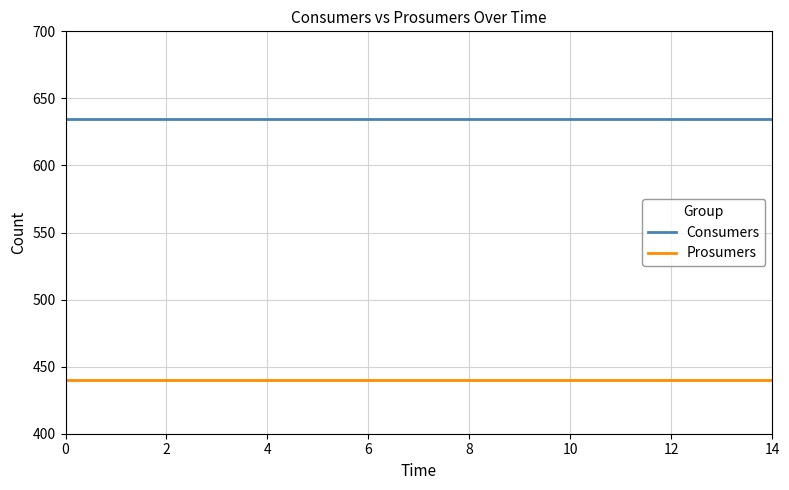

True or false: Prosumers and Consumers intersect in this chart.

False